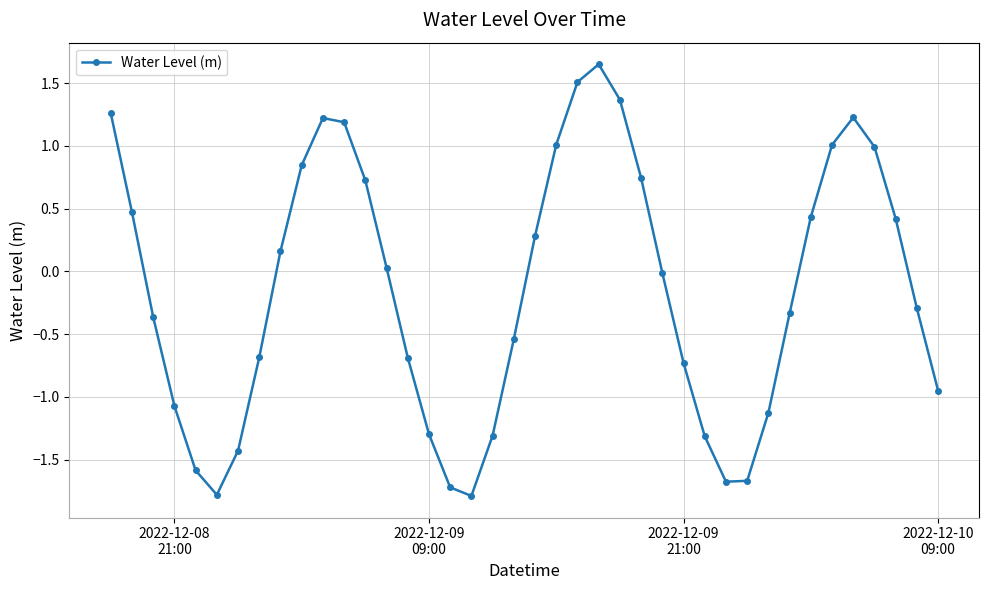

What is the smallest value displayed?

-1.8